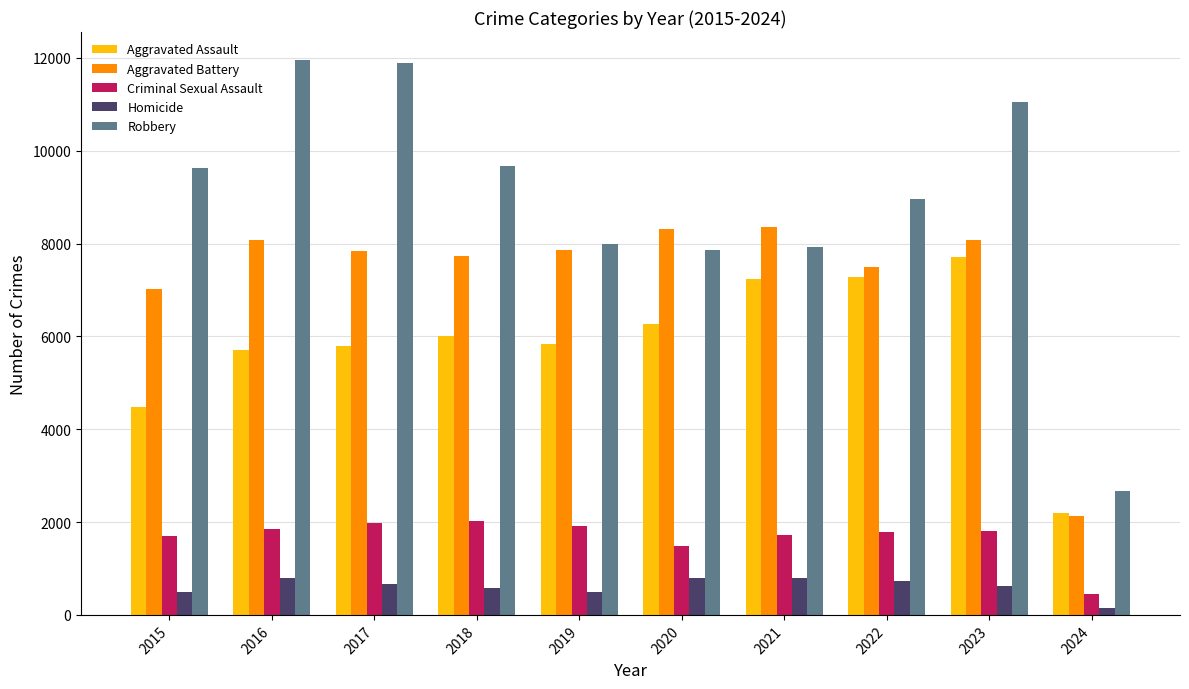

What is the difference between the Aggravated Battery values at 2022 and 2016?

598